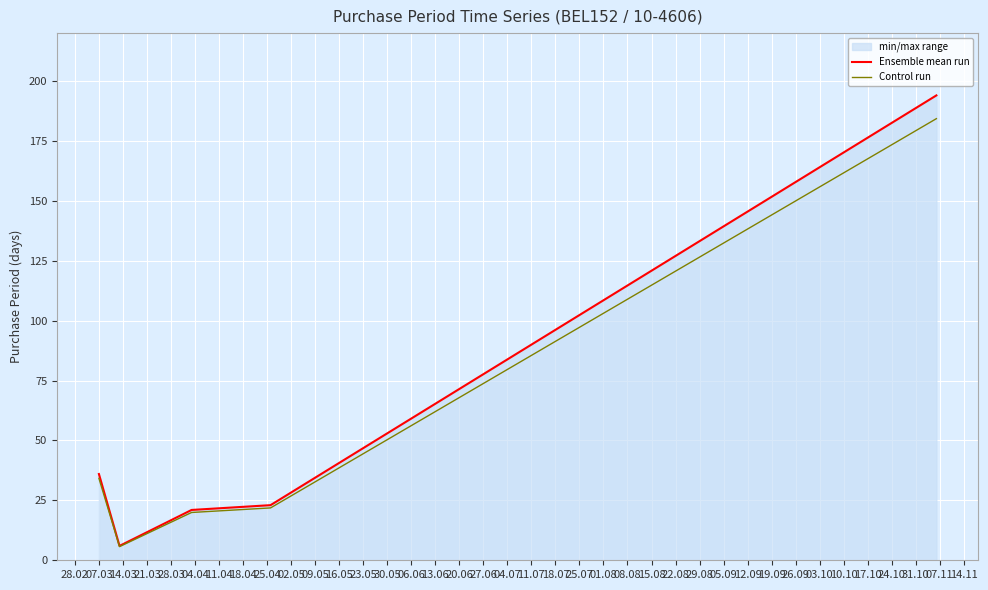

True or false: Control run has more than 2 points higher than both neighbors.

False